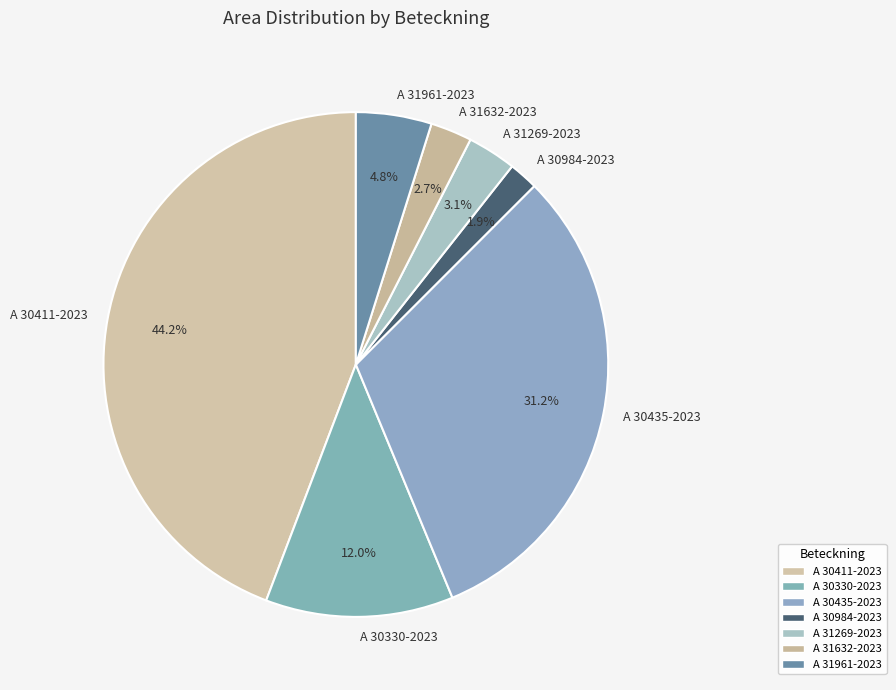

Does A 30984-2023 represent more than half of the total?

No